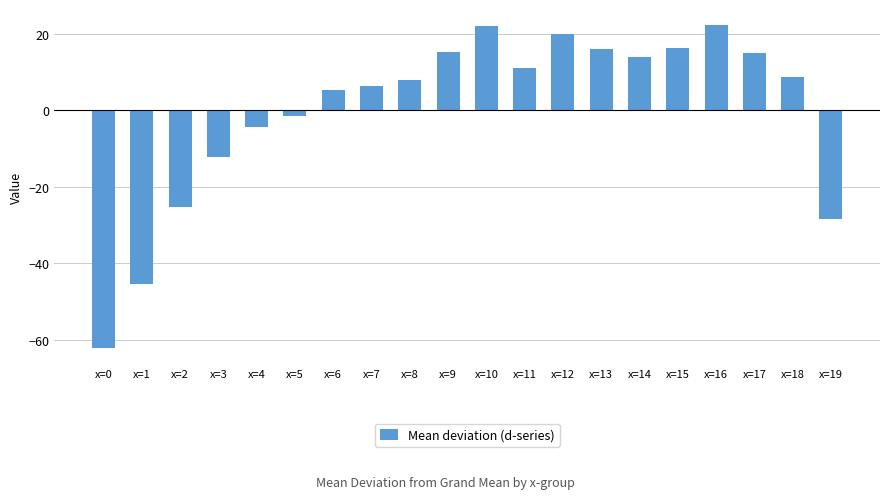

What is the difference between the maximum and minimum values?

84.4